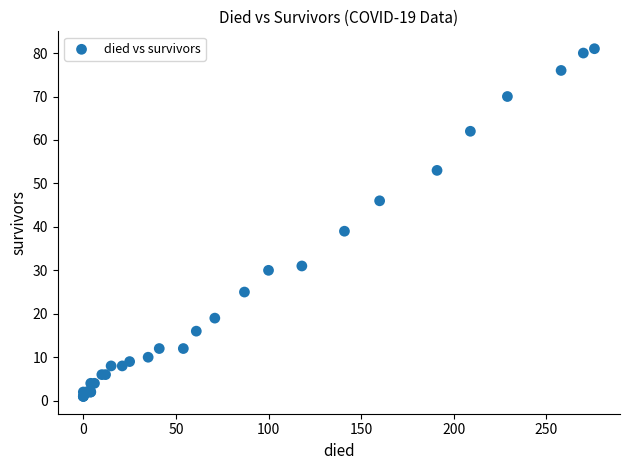

What Y value in the scatter plot is closest to 41?

39